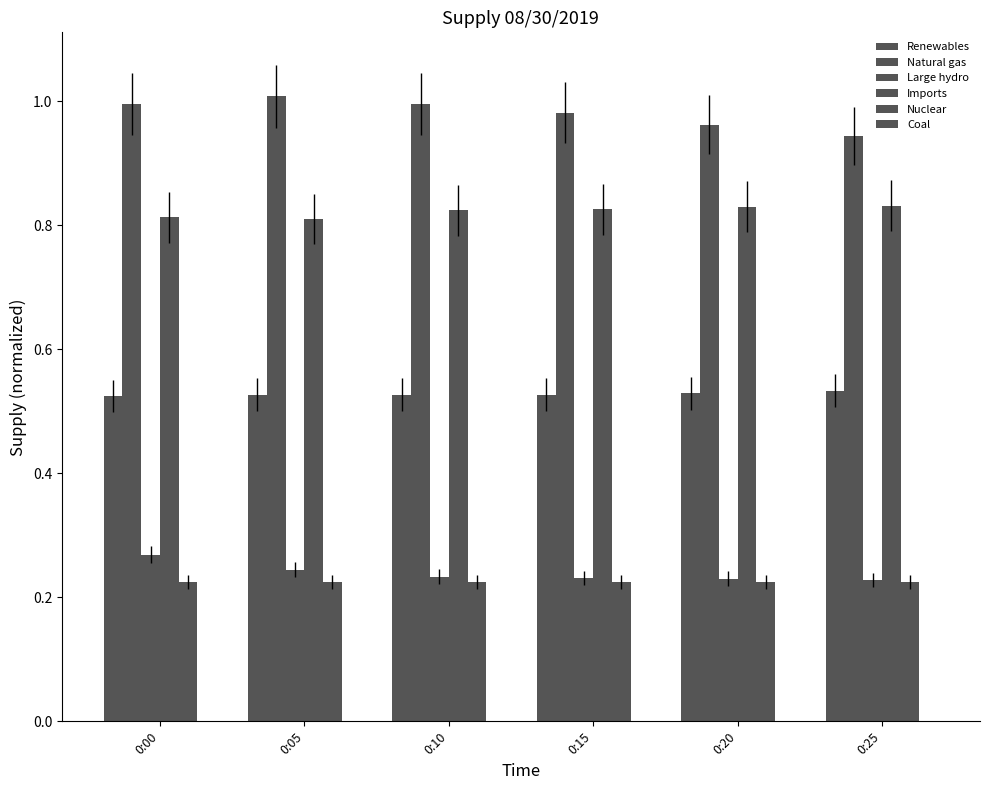

How many distinct data groups are displayed?

6